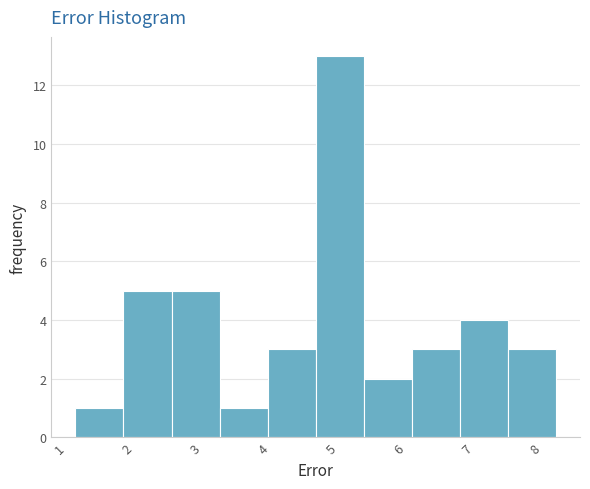

How tall is the bar that spans 2.6 to 3.4 on the x-axis? Neither the bar edges nor the heights are printed on the chart, so give them approximately, as read against the axes.

5